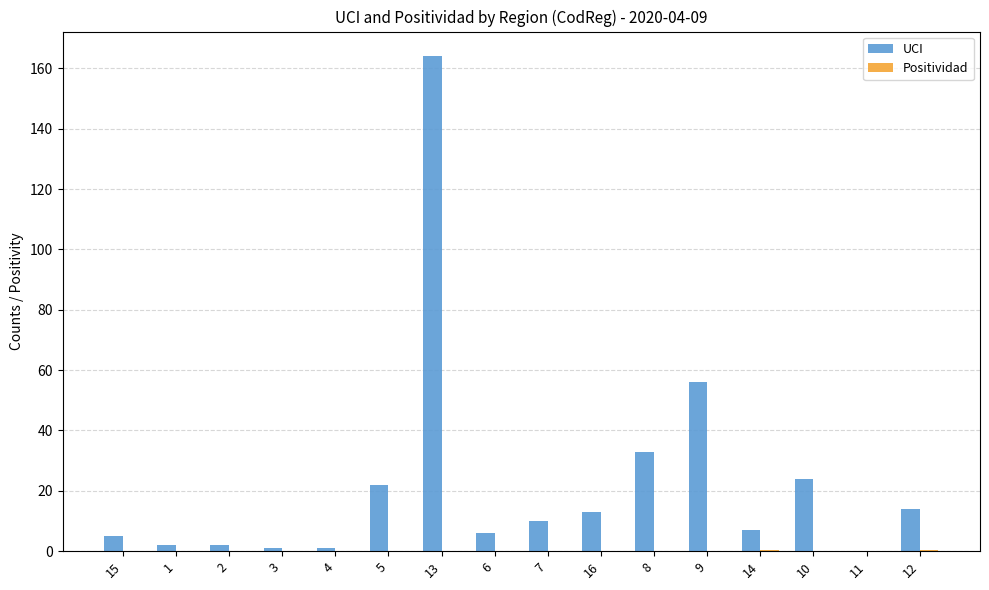

Between 3 and 10, which series saw the biggest shift?

UCI